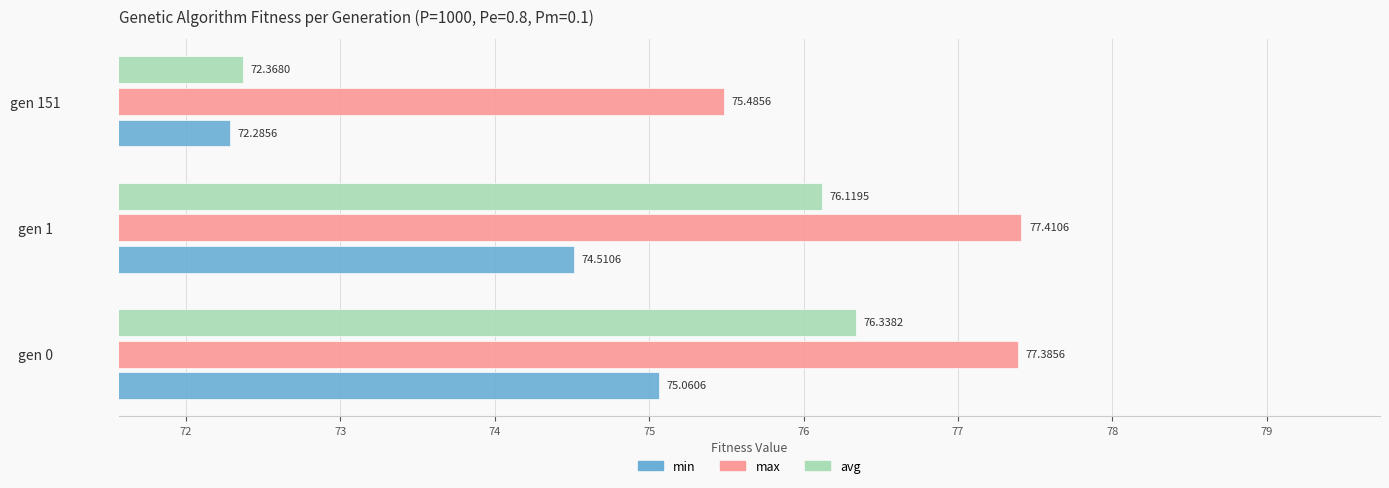

What is the smallest value displayed?

72.3